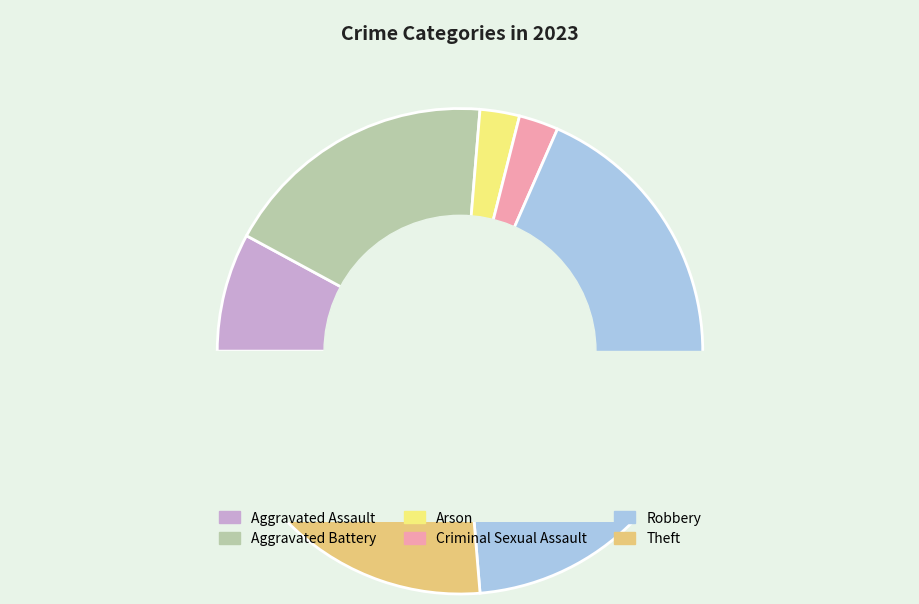

Count the number of slices in the pie.

6